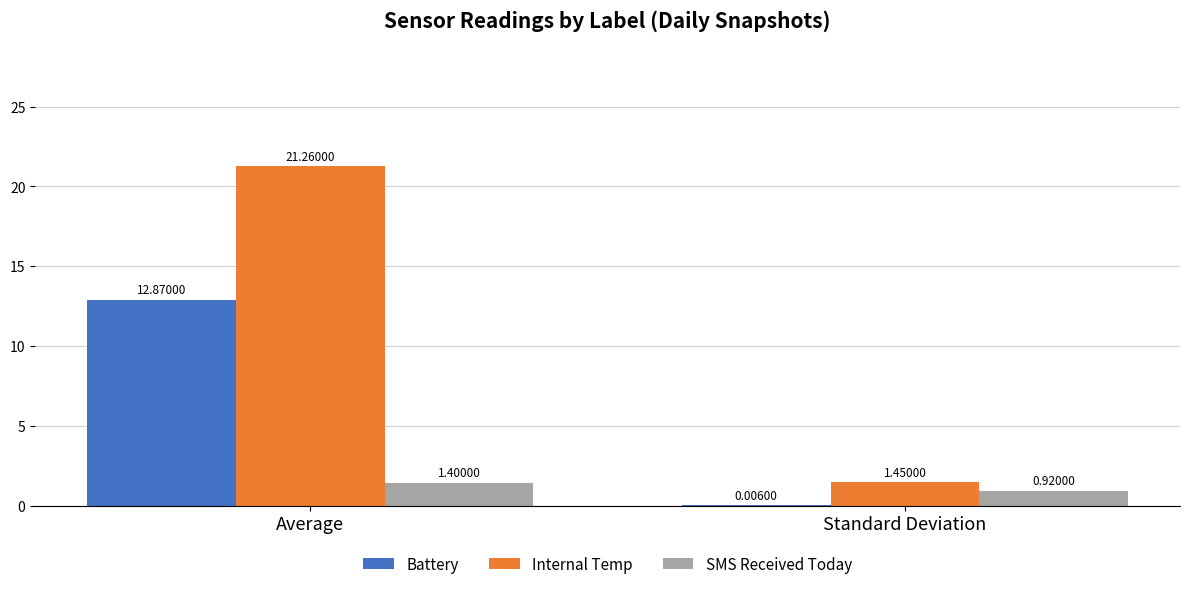

What is the sum of all Battery values?

12.9